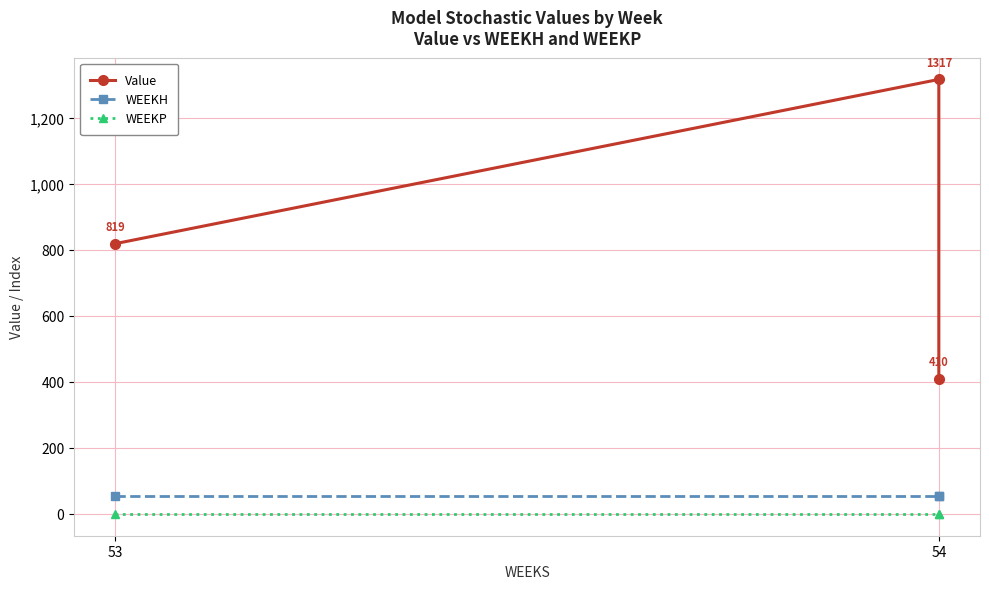

Reading left to right, extract all data points from this chart.

Value: 819.0	1316.6	409.5
WEEKH: 53.0	53.0	54.0
WEEKP: 0.0	0.0	0.0